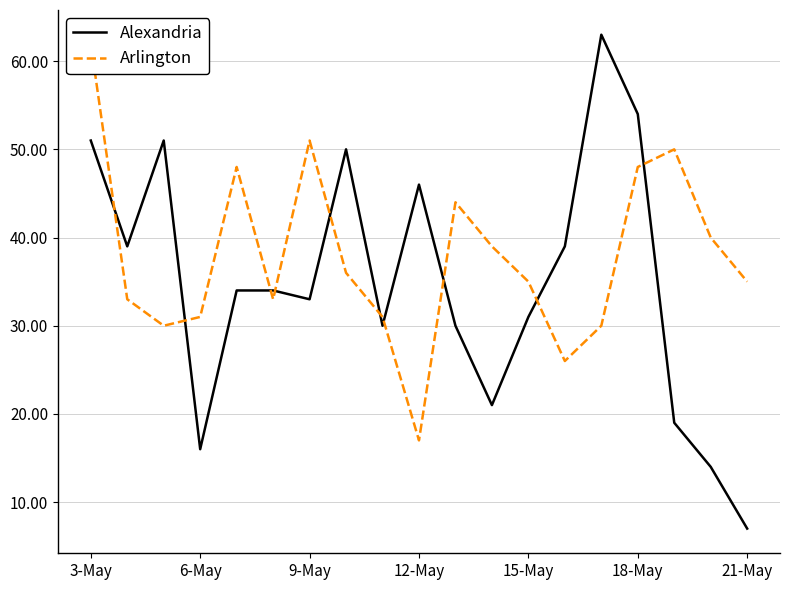

Which category has the highest value across all series?

14